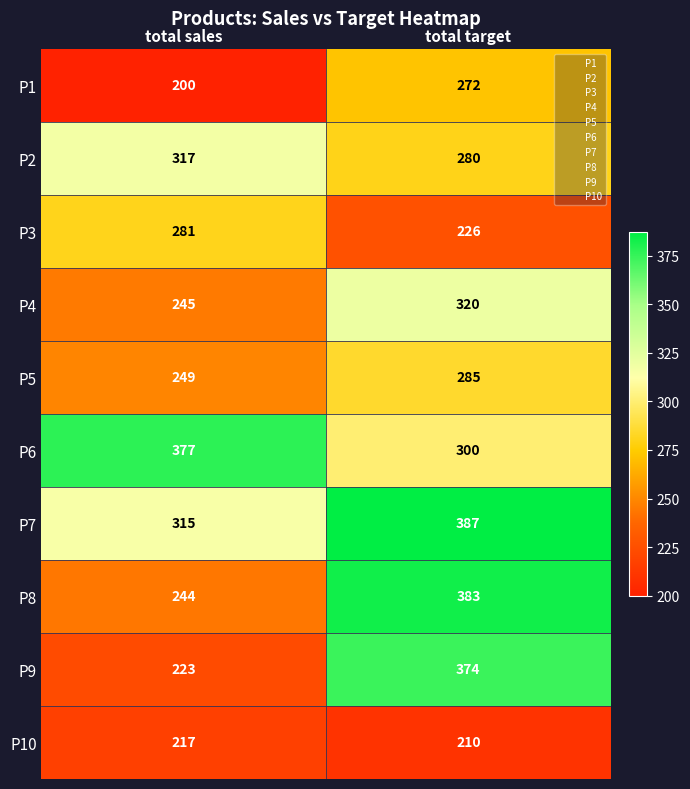

True or false: P8 has a value of 383 at total target.

True